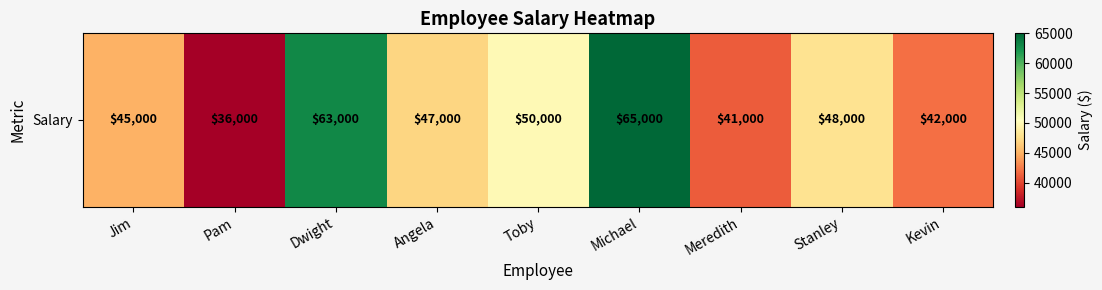

What is the minimum value shown in the chart?

36000